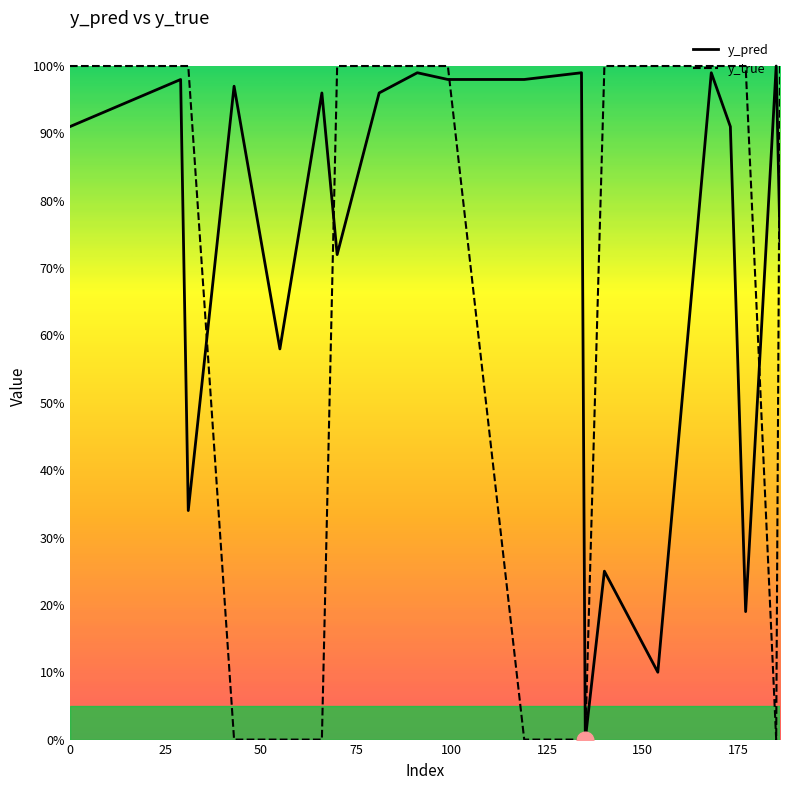

Is the value of y_true at 150 greater than the value of y_pred at 9?

Yes